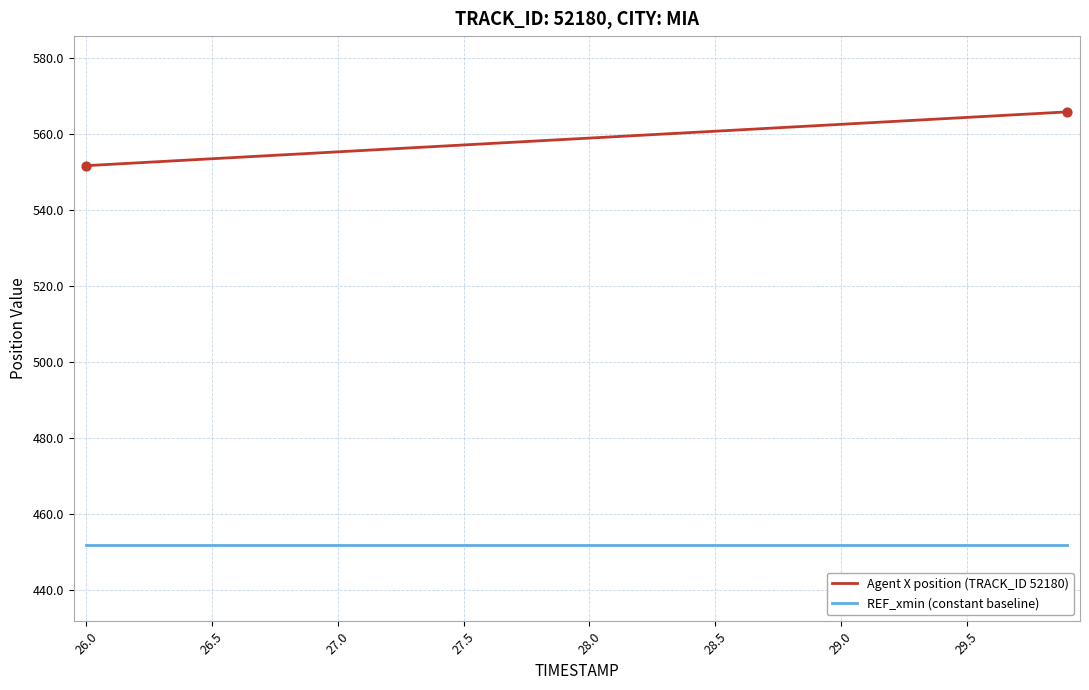

Which series has the largest range (max minus min)?

Agent X position (TRACK_ID 52180)